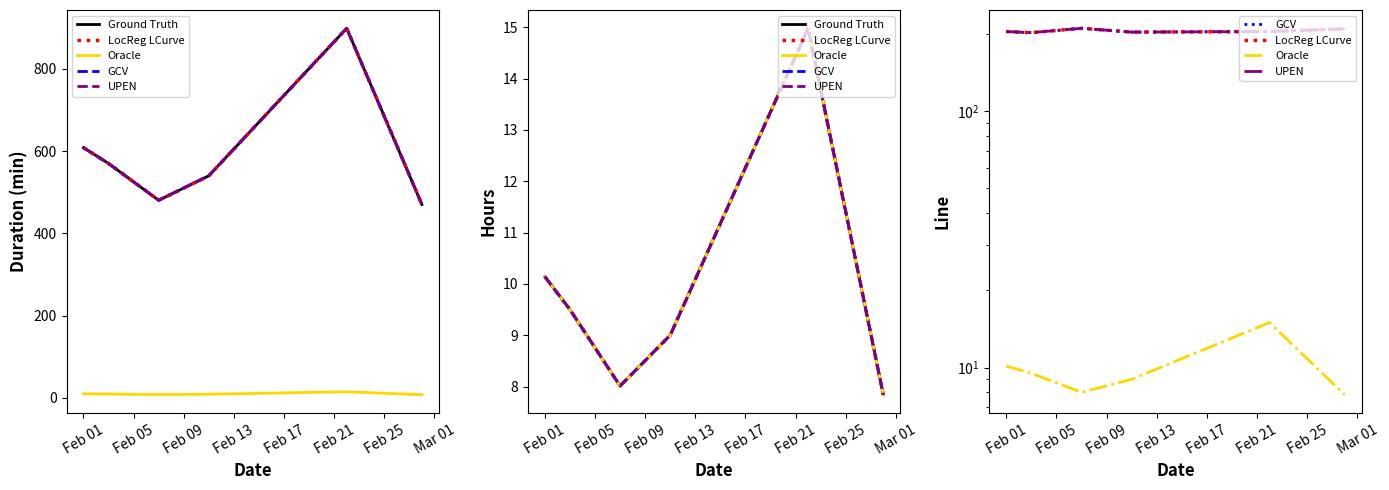

Is it true that UPEN equals 203.0 at Feb 13?

True